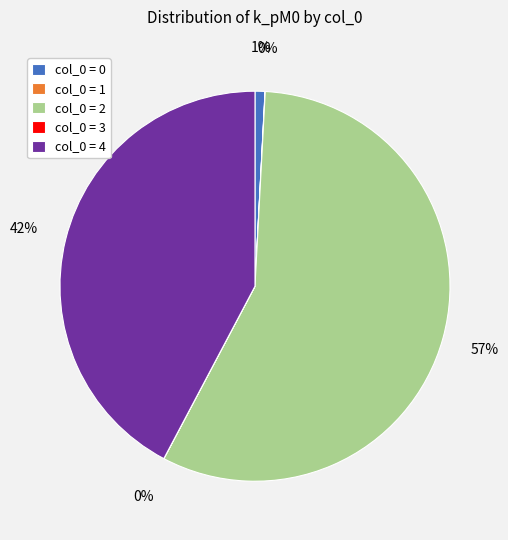

Is there any slice that represents more than half of the pie?

Yes